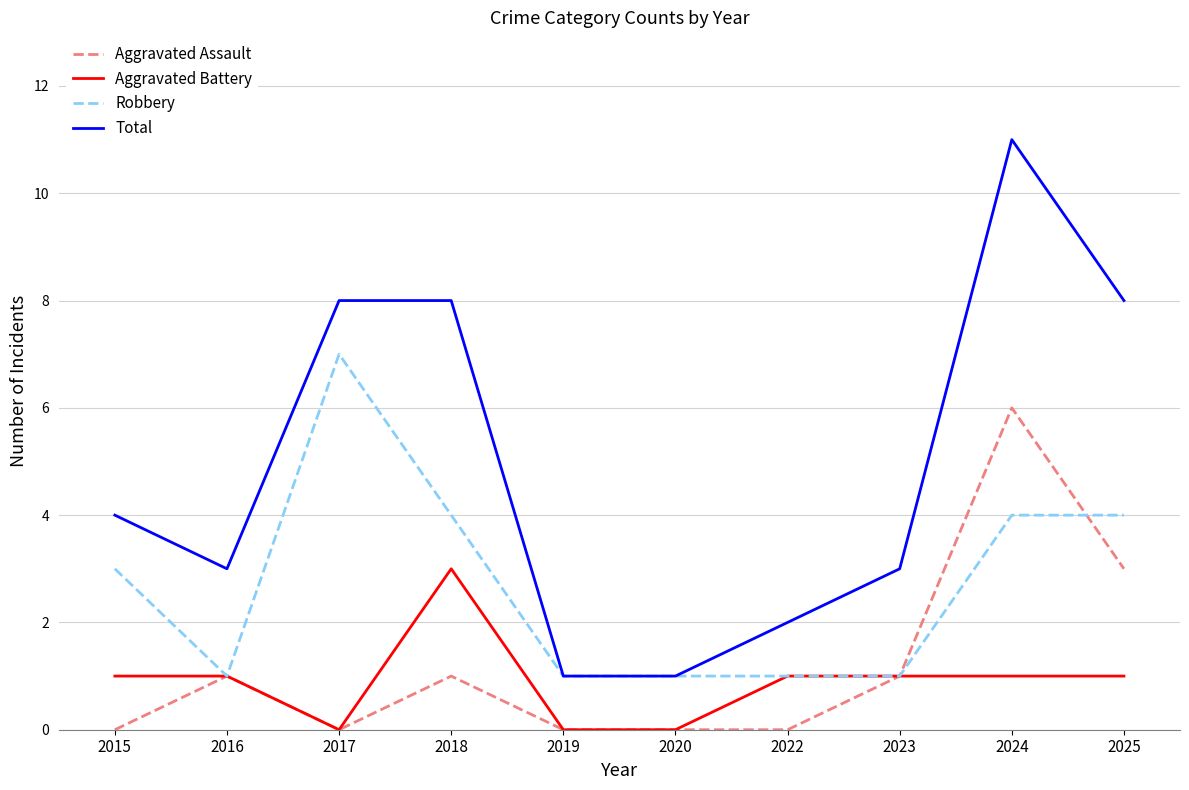

Where is Aggravated Assault nearest to the value 3?

2025